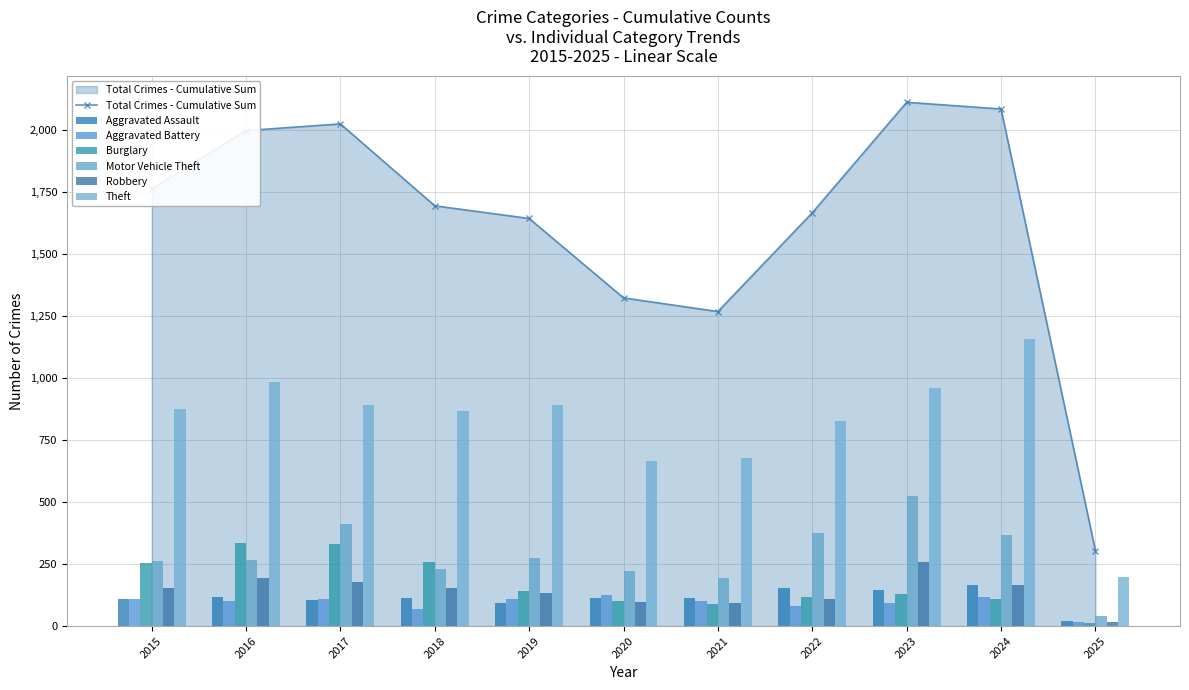

What is the approximate value of Aggravated Assault at 2021?

115